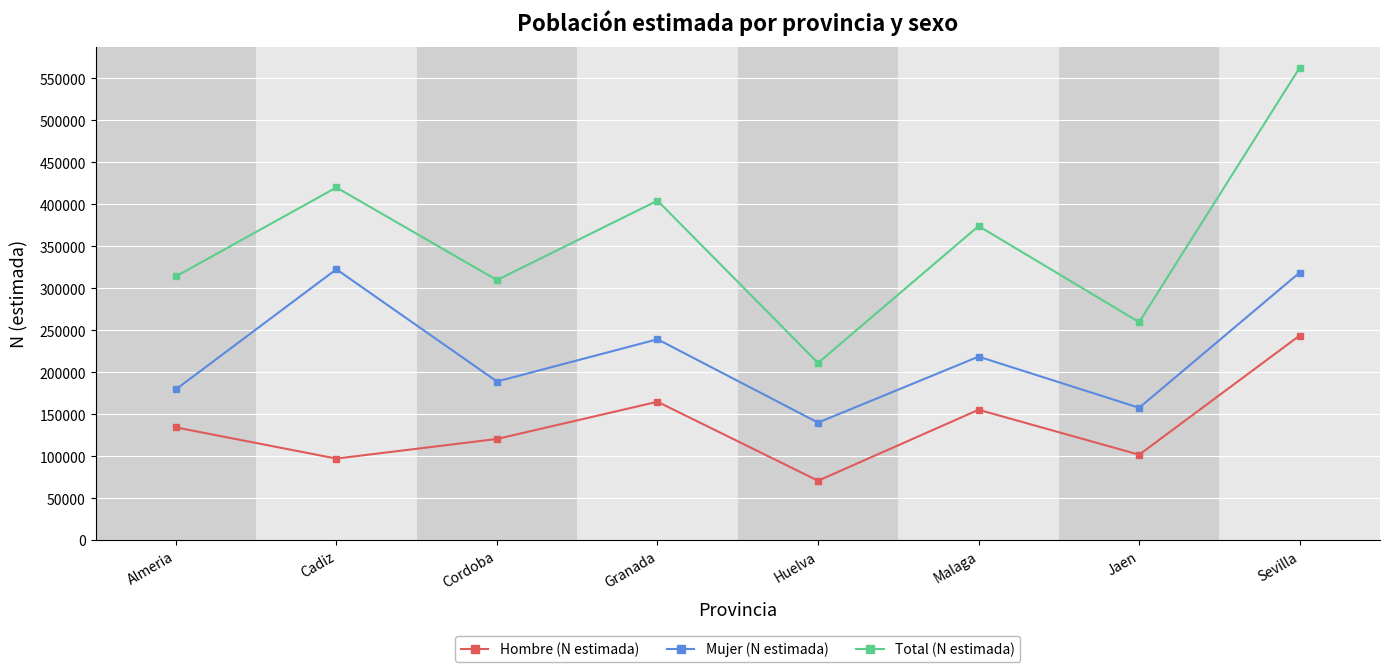

Read the Mujer (N estimada) value at Sevilla, to the nearest 50.

318950